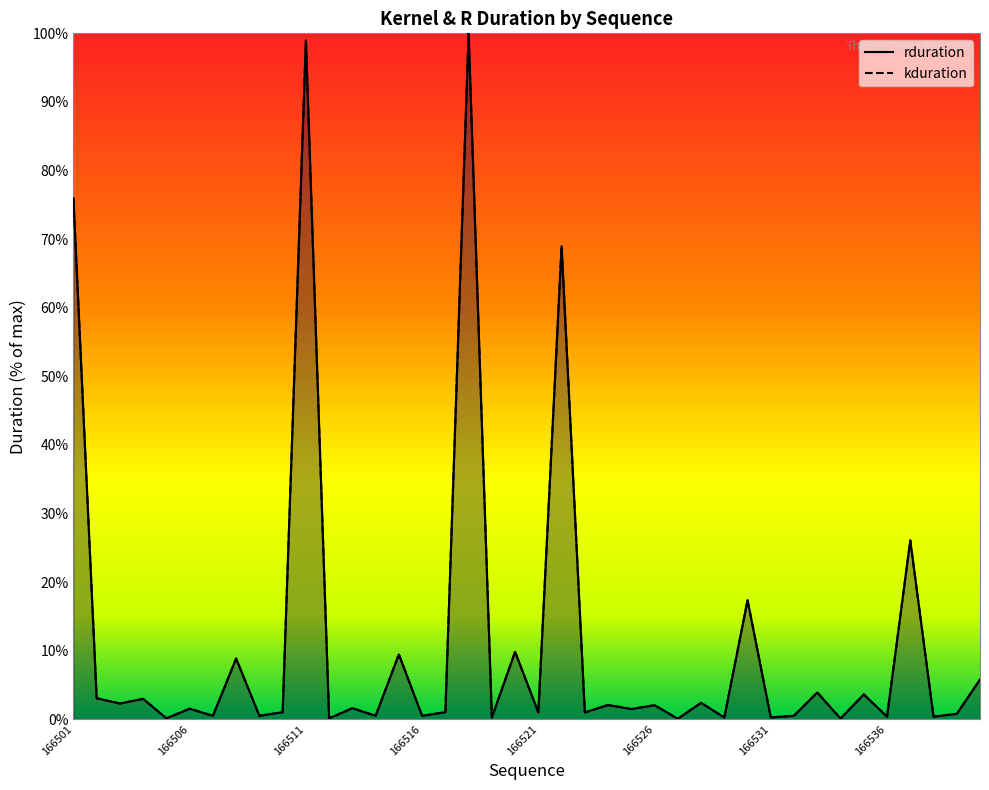

What is the average value of the rduration (line) series?

11.4